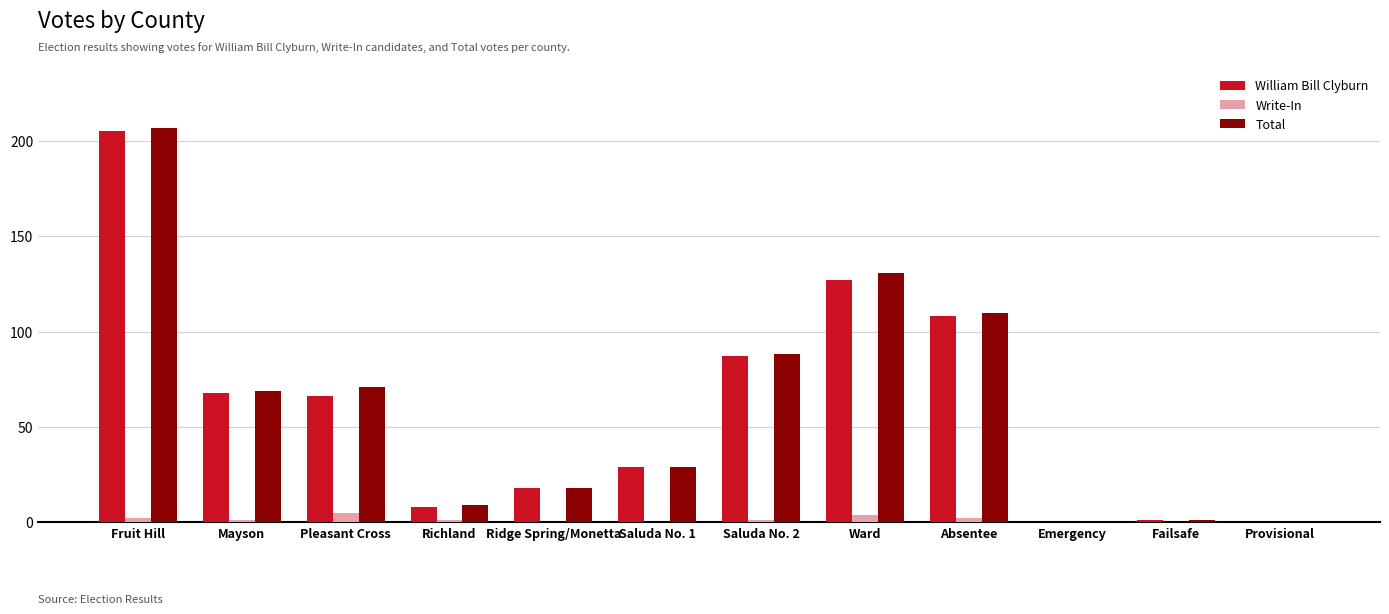

Is it true that Total equals 70 at Absentee?

False